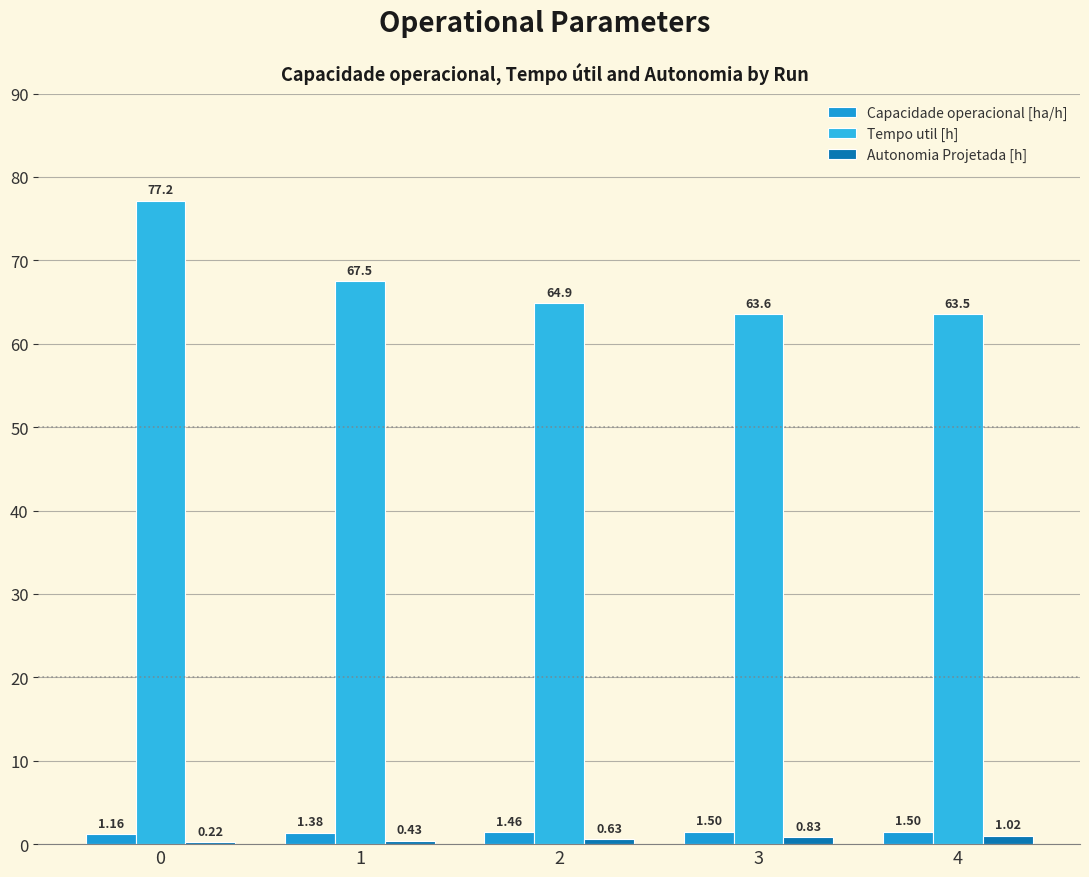

What is the greatest value displayed?

77.2